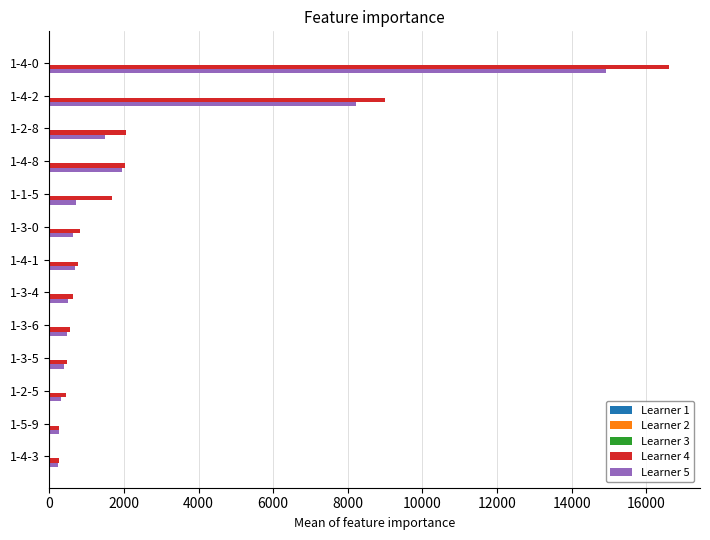

Is it true that Learner 5 equals 14915.3 at 1-4-0?

True